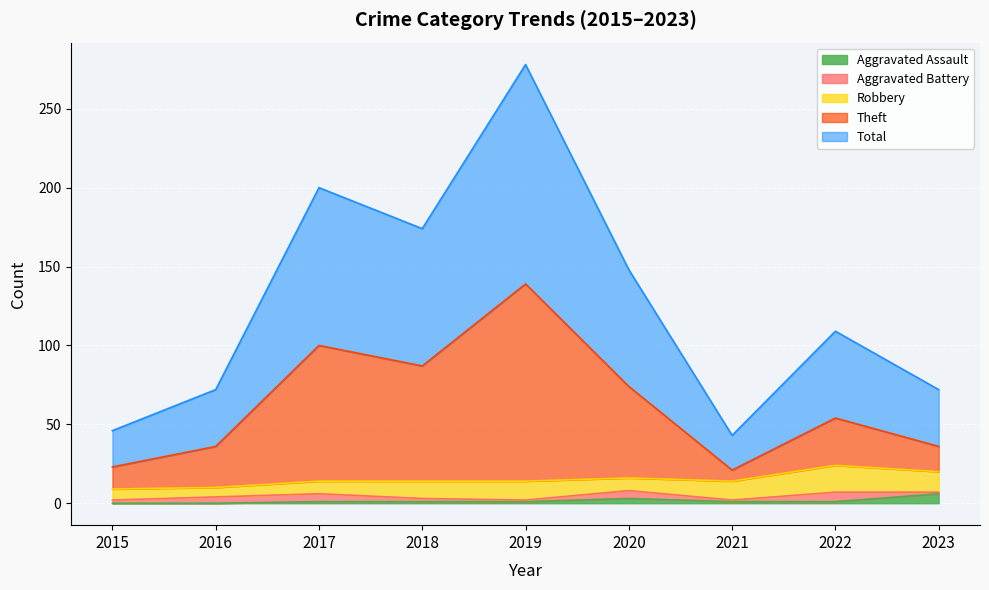

Which category has the lowest value in the Total series?

2021